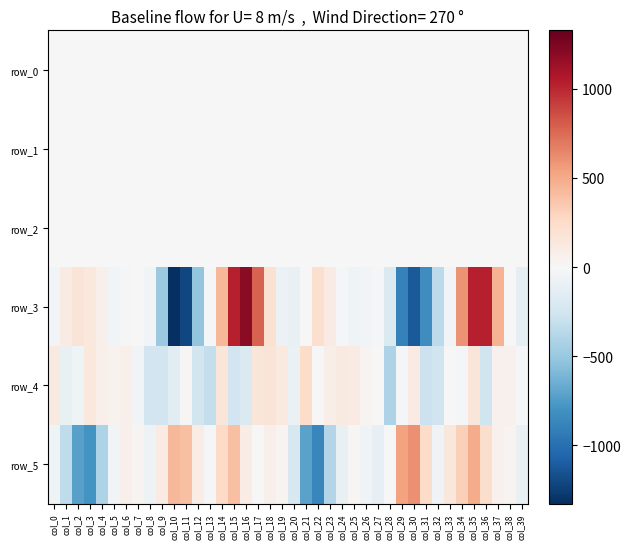

Reading right to left, extract all data points from this chart.

row_0: 0.3	0.1	0.1	0.1	0.0	-0.1	0.0	0.2	0.2	0.1	-0.2	-0.2	-0.1	0.1	-0.1	-0.2	-0.3	-0.0	0.5	0.3	0.2	0.1	0.2	0.3	0.0	-0.0	0.1	0.2	0.1	-0.1	-0.2	-0.1	-0.0	-0.1	-0.3	-0.4	-0.0	0.3	0.4	0.2
row_1: -0.1	0.1	-0.1	-0.5	-0.9	-0.9	-0.9	-0.9	-0.8	-0.5	-0.1	0.0	0.0	0.0	0.0	0.0	0.0	-0.1	-0.2	-0.1	0.0	0.1	-0.2	-0.6	-1.0	-0.9	-0.9	-1.0	-0.8	-0.3	0.0	0.0	0.0	-0.0	-0.0	0.0	-0.1	-0.2	-0.1	-0.1
row_2: 1.0	0.7	0.4	0.6	1.1	1.4	1.2	1.1	1.1	0.7	0.5	0.5	1.0	1.0	1.0	0.9	0.9	1.1	1.1	1.0	0.8	0.5	0.4	0.7	1.2	1.4	1.2	1.3	1.1	0.4	0.2	0.8	1.0	1.0	1.0	0.9	0.9	1.0	1.1	1.1
row_3: -115.7	8.1	464.4	1028.6	1036.3	598.1	-35.9	-350.8	-827.1	-1117.9	-901.1	-191.3	-17.5	-36.0	-62.0	-19.0	104.9	217.2	4.6	-94.7	-81.7	200.7	783.3	1193.6	1030.1	436.7	-22.1	-526.7	-1206.4	-1326.7	-496.9	-39.7	-0.1	-16.8	-33.0	62.9	138.8	167.3	108.0	-35.0
row_4: -15.9	58.6	57.5	-262.4	159.2	-11.8	-2.9	-262.2	-283.0	109.9	-23.7	-406.7	-8.9	37.4	106.6	121.9	88.6	4.6	242.9	-93.0	125.8	168.2	159.1	-194.8	-258.9	161.4	-319.8	-243.6	11.4	-142.5	-245.0	-254.8	-36.9	66.0	51.3	66.2	144.4	-59.1	-103.6	118.1
row_5: -95.2	35.7	62.0	233.7	488.8	314.1	147.7	-44.7	239.8	604.1	533.8	-7.7	-112.5	-51.8	11.9	-96.1	-388.2	-868.1	-710.9	-210.1	40.1	66.5	-0.3	98.4	396.2	265.4	-21.3	101.7	396.4	439.7	106.1	-66.4	41.4	67.4	-39.6	-413.9	-791.7	-720.3	-332.9	-59.9